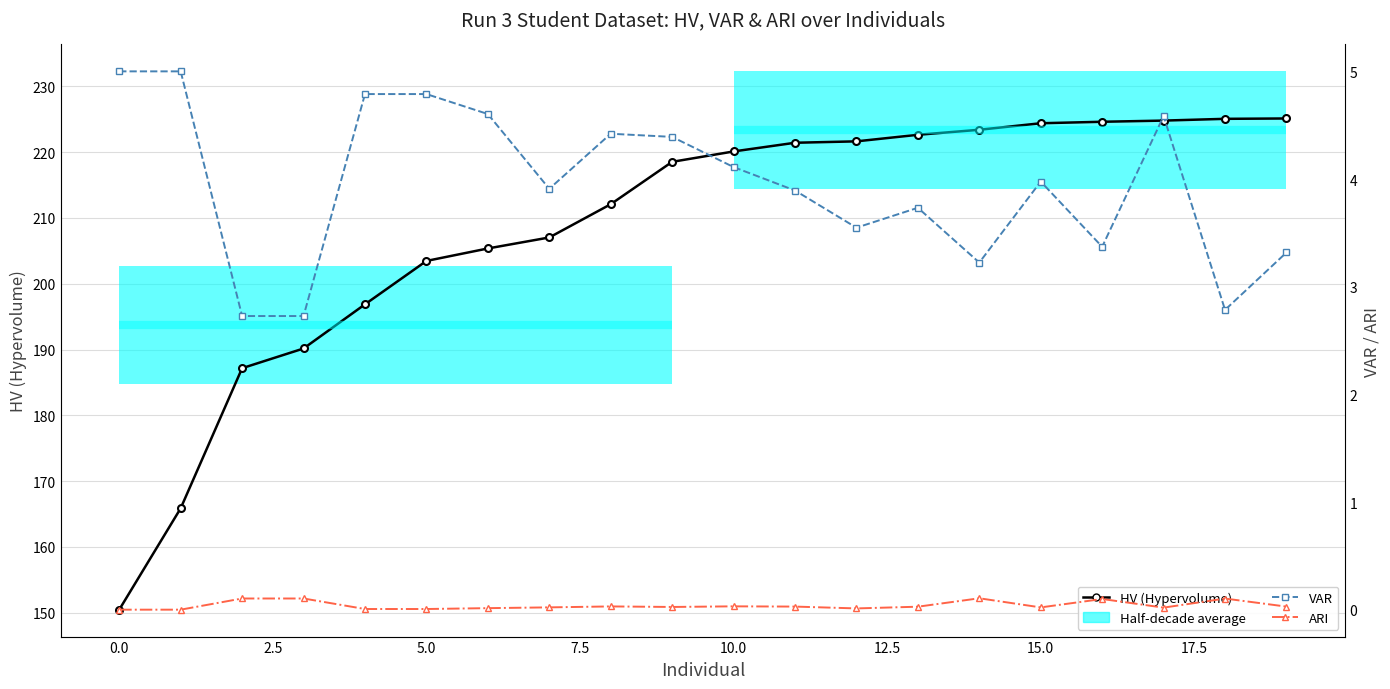

Rank the series at 7.5 from highest to lowest value.

HV (Hypervolume), VAR, ARI